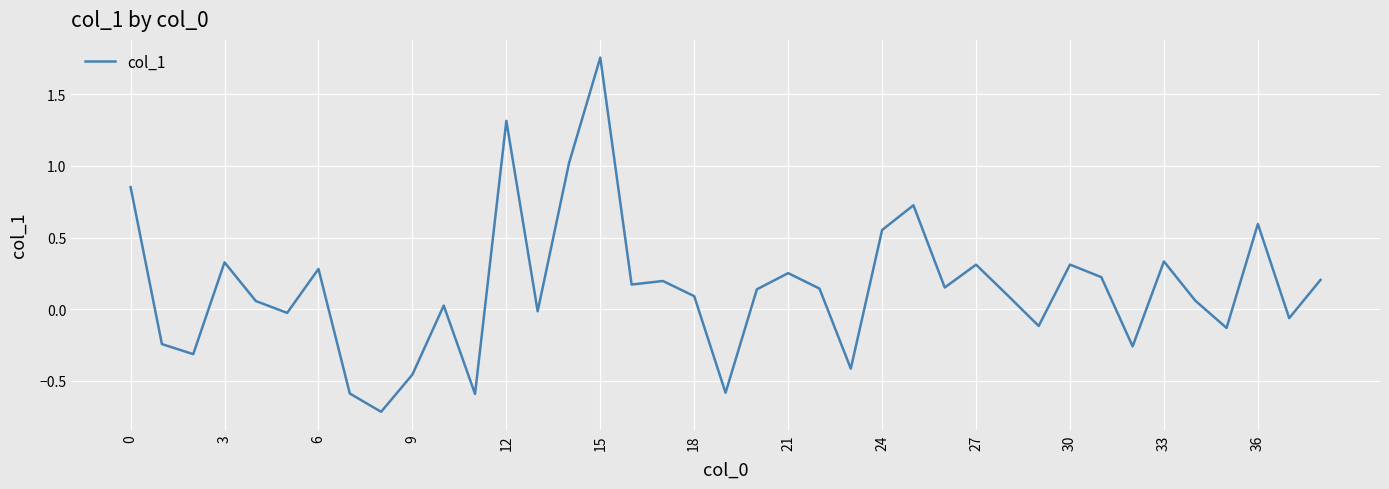

How many interior local peaks (higher than both neighbors) does the data have?

12